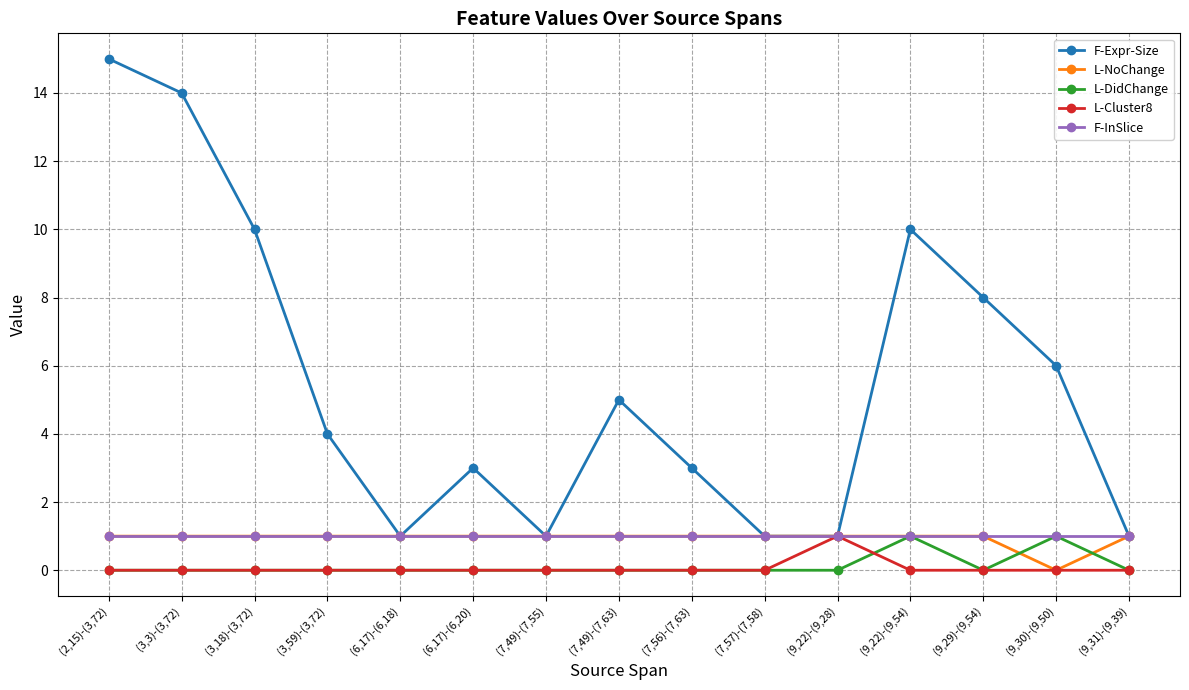

What is the greatest value displayed?

15